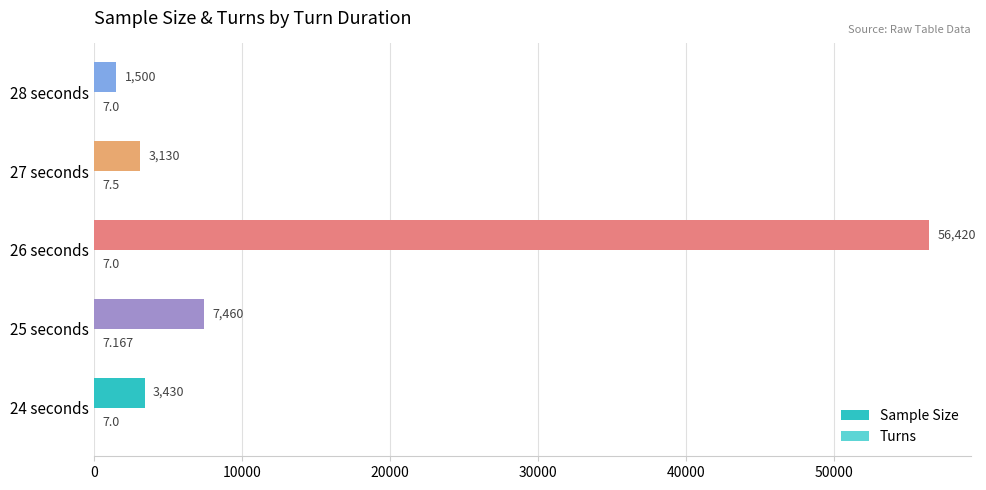

Which series changed the most between 24 seconds and 25 seconds?

Sample Size